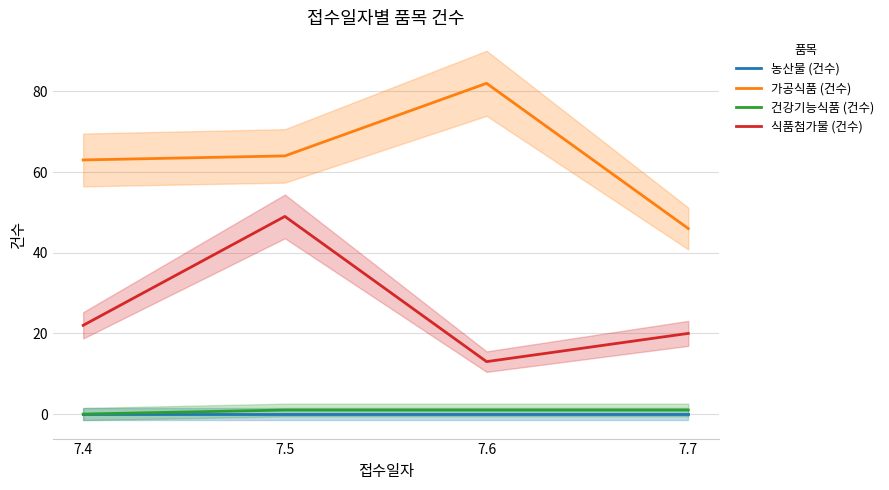

What are all the series names shown in the legend?

농산물 (건수), 가공식품 (건수), 건강기능식품 (건수), 식품첨가물 (건수)